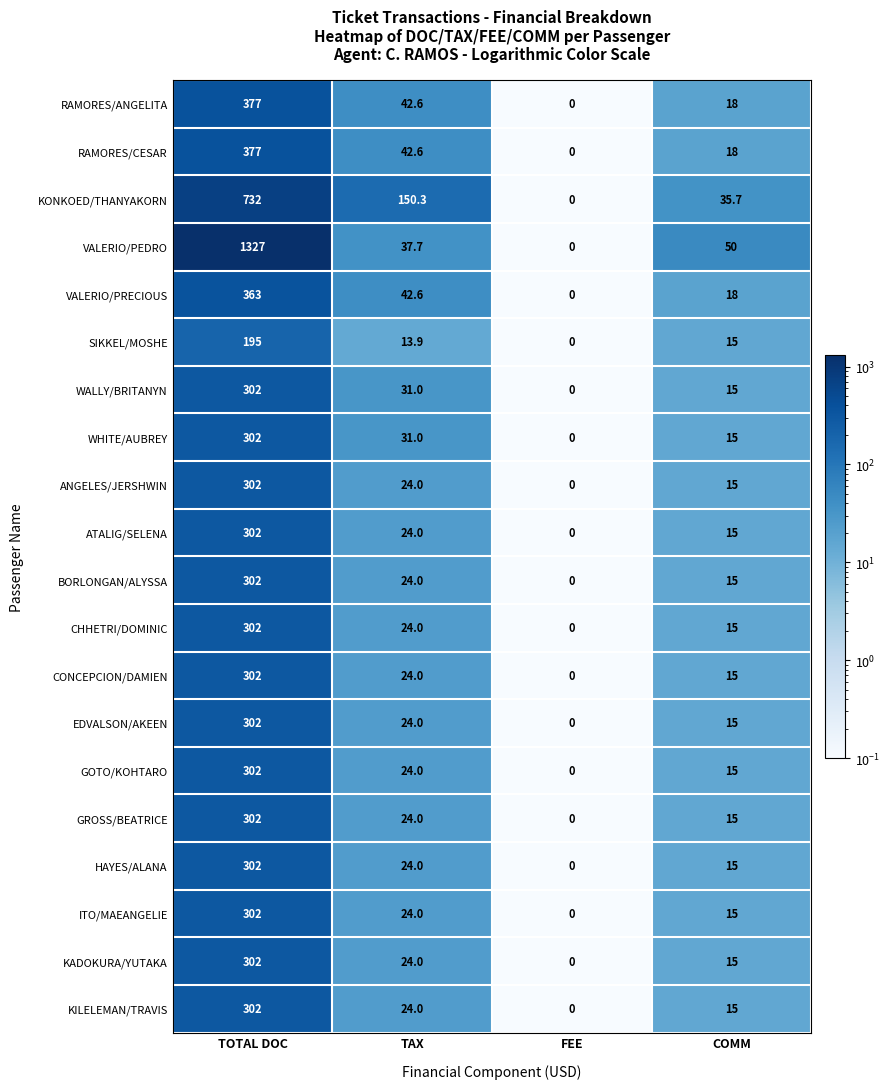

Which category has the highest value in the KILELEMAN/TRAVIS series?

TOTAL DOC